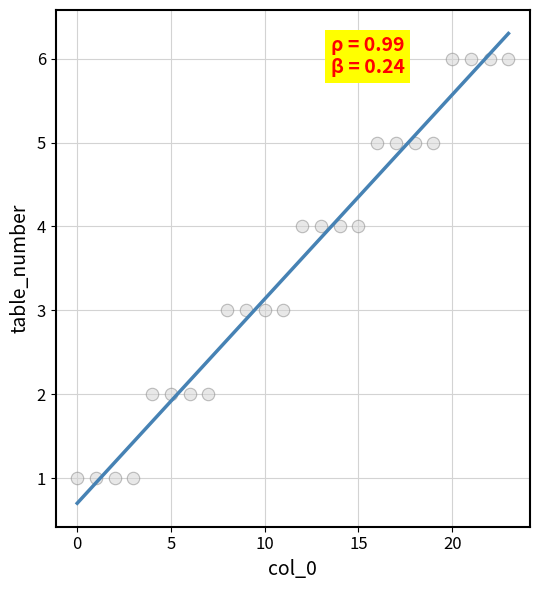

What is the range of Y values (max minus min)?

5